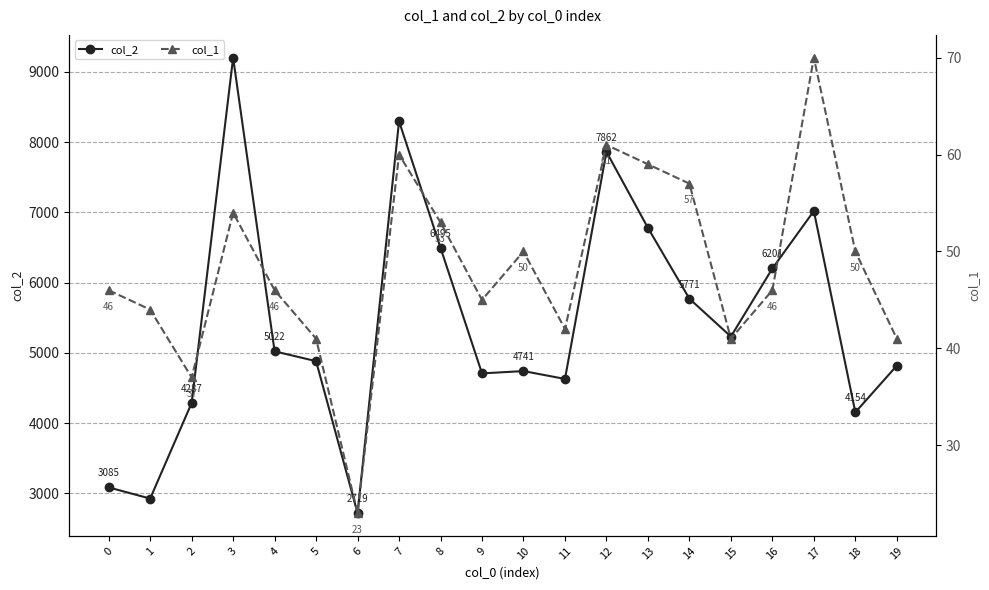

What is the difference between the col_1 values at 0 and 11?

4